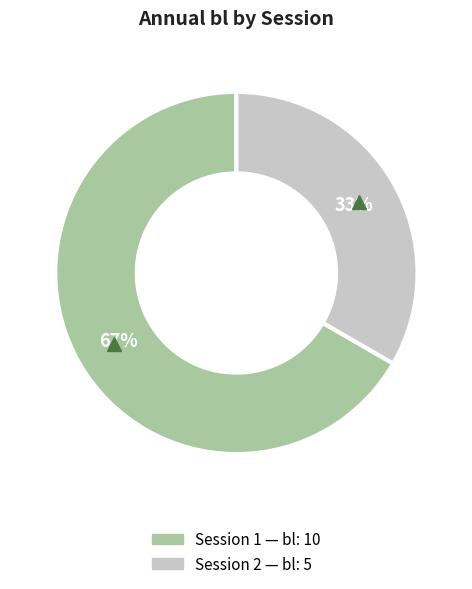

To the nearest percent, what is the average slice percentage?

50%